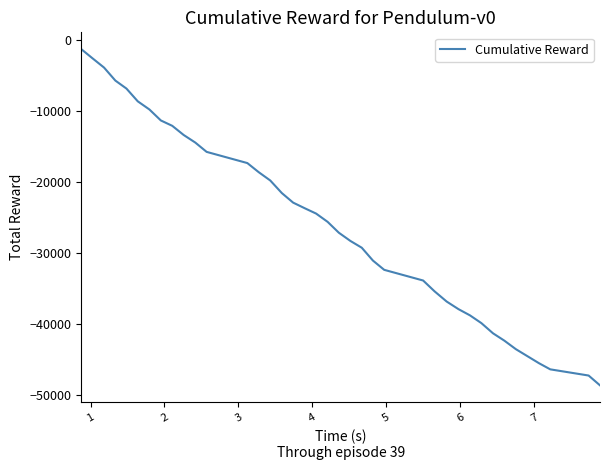

How many distinct data groups are displayed?

1